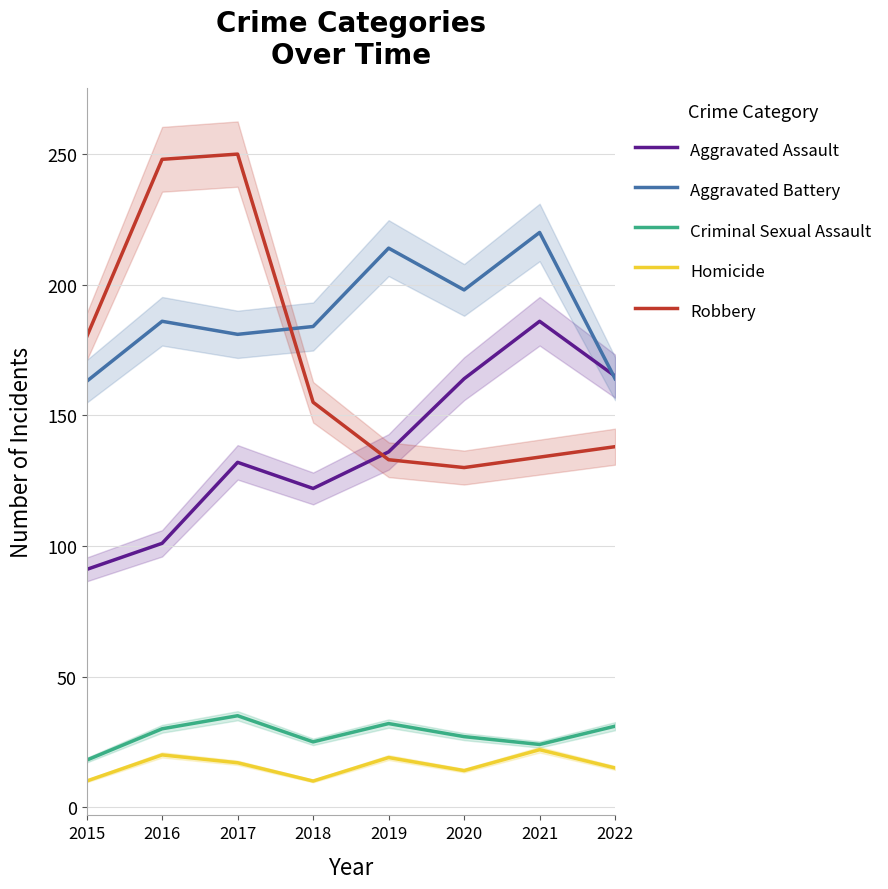

The Aggravated Assault series shows 165 at 2022. True or false?

True